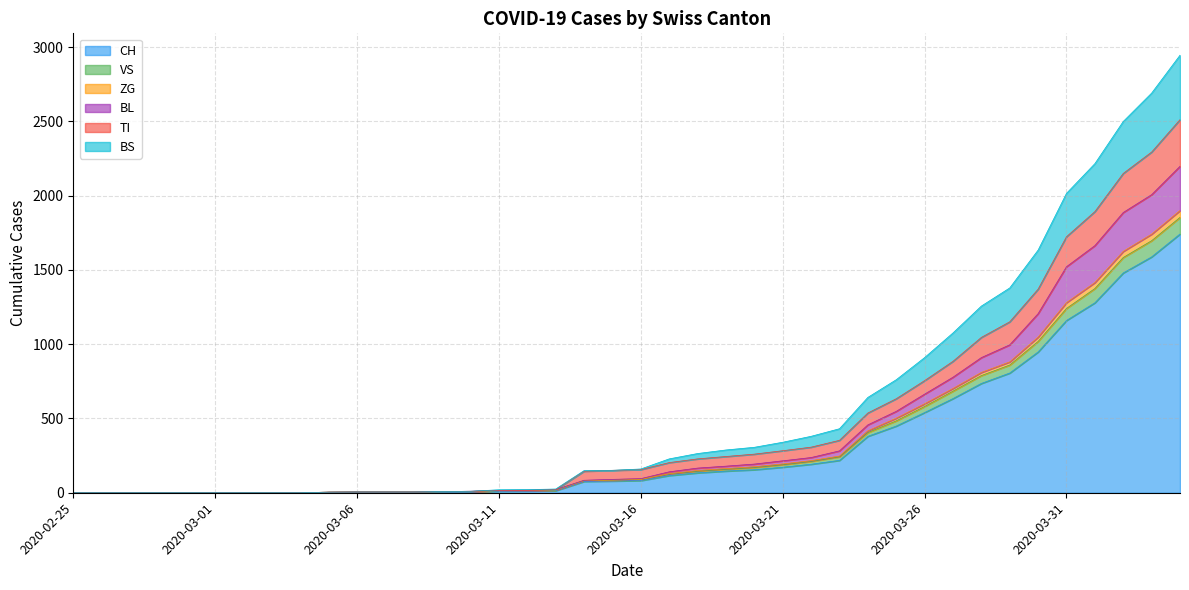

What is the maximum value for CH?

1742